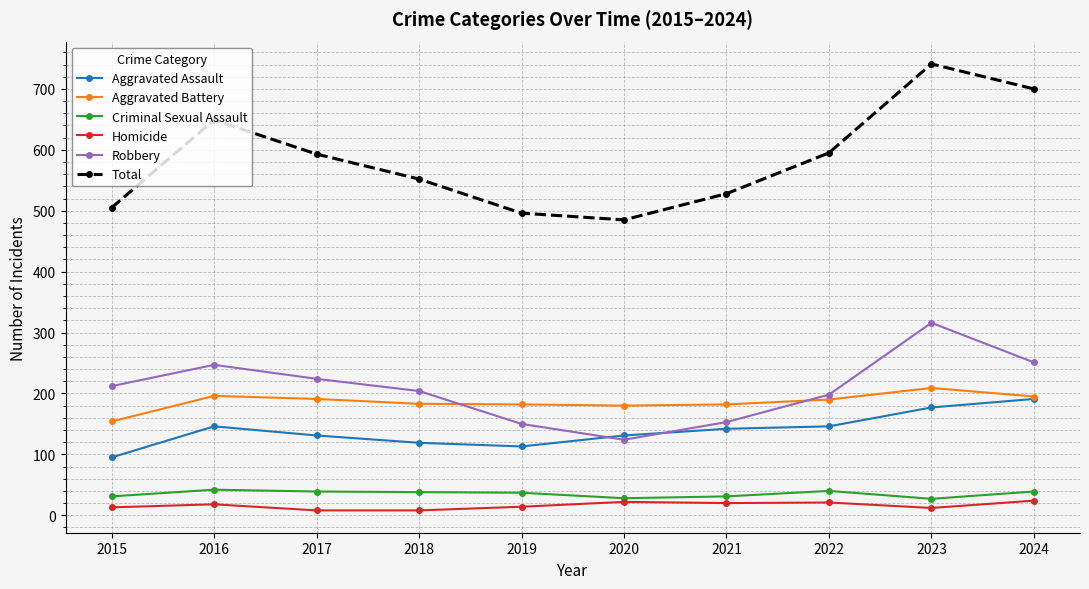

What is the total value across all series at 2016?

1298